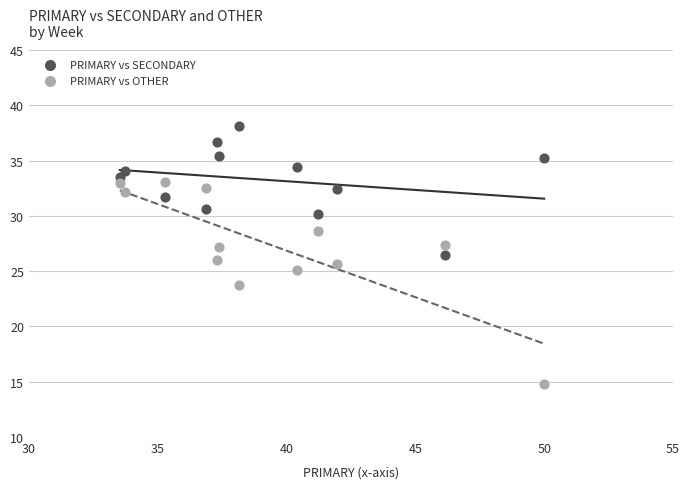

In the PRIMARY vs OTHER series, what Y value is closest to 23?

23.7